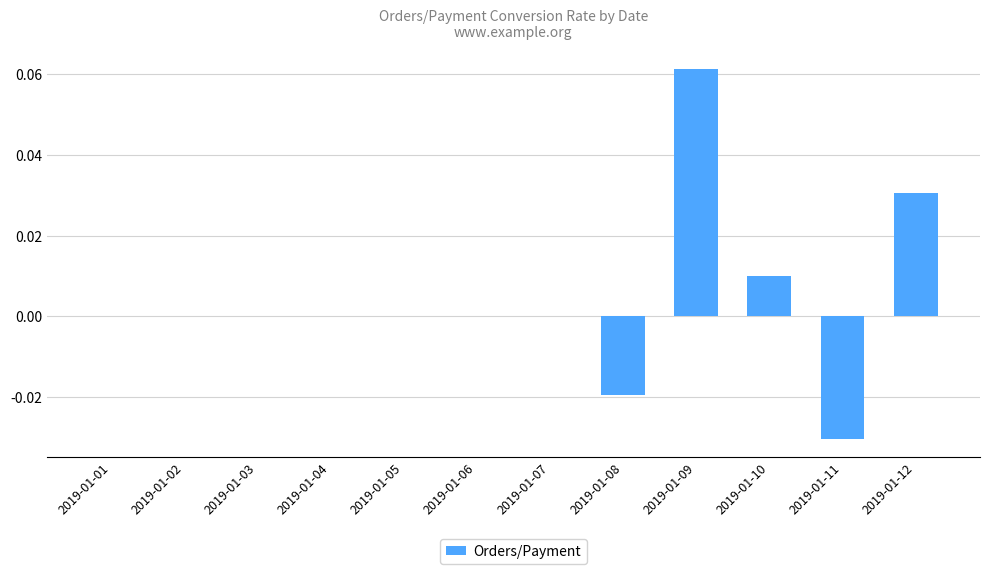

Is it true that the value at 2019-01-06 is 0.0?

True